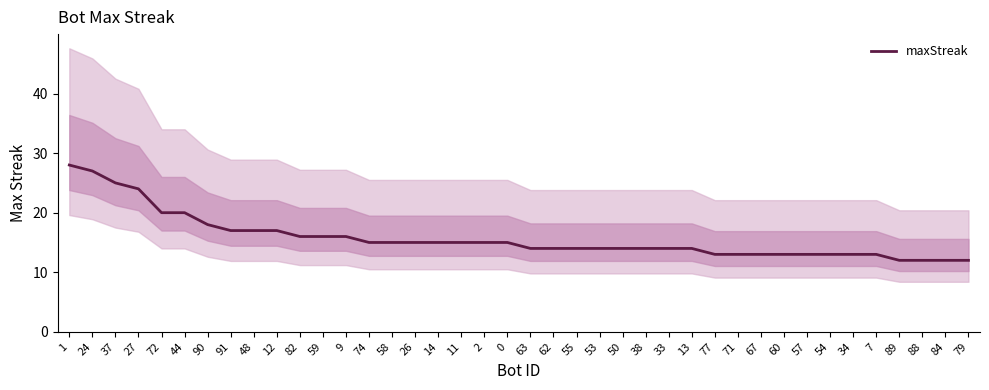

What is the average value?

16